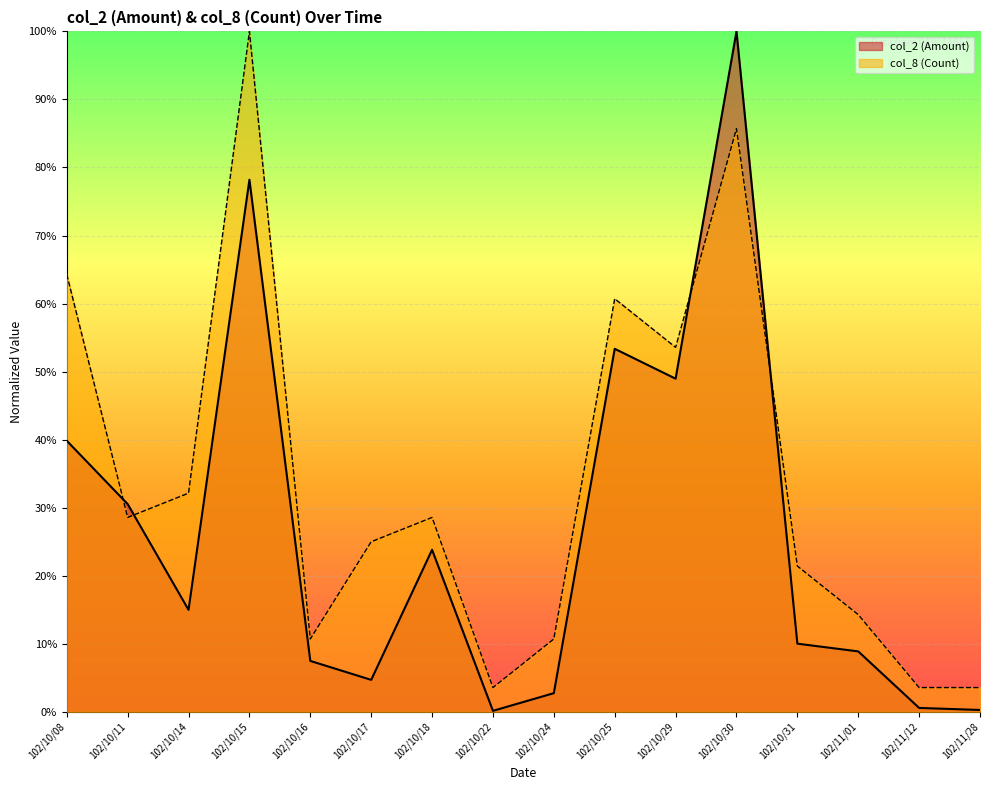

What is the label of the 11th point from the right?

102/10/17